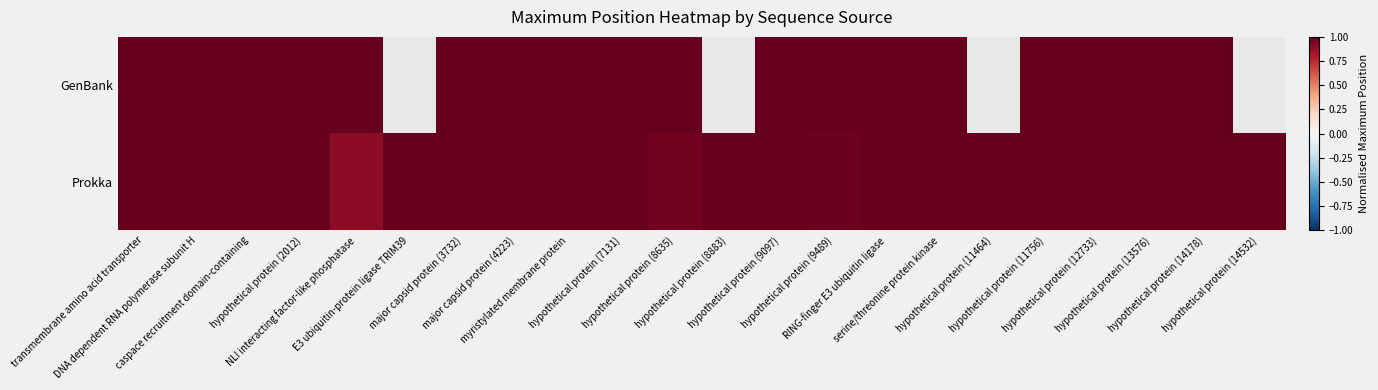

At which category is the sum across all series the highest?

transmembrane amino acid transporter